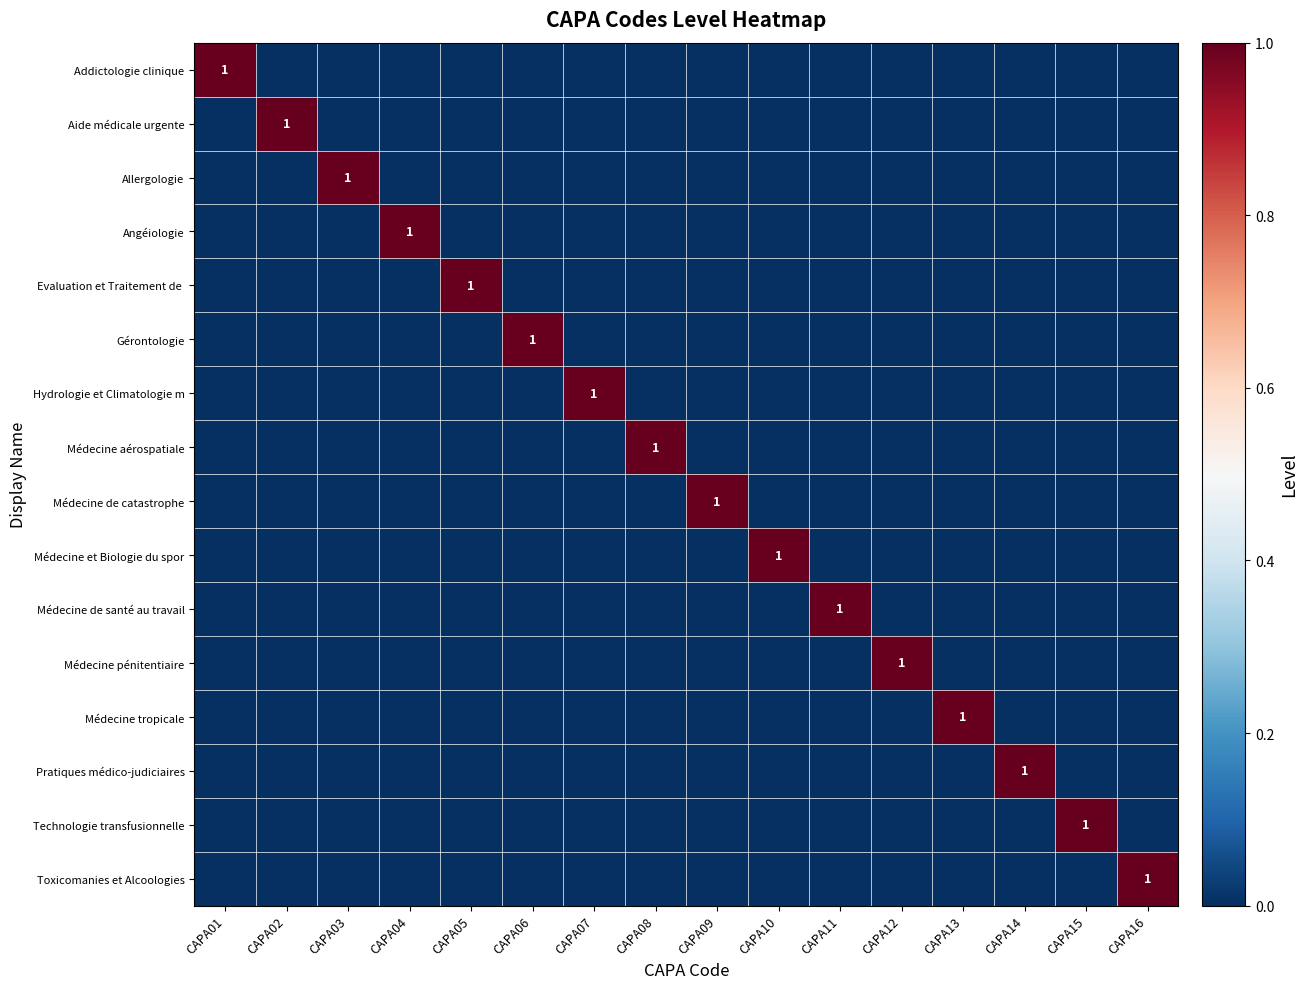

At which category does the chart reach its peak across all series?

CAPA01